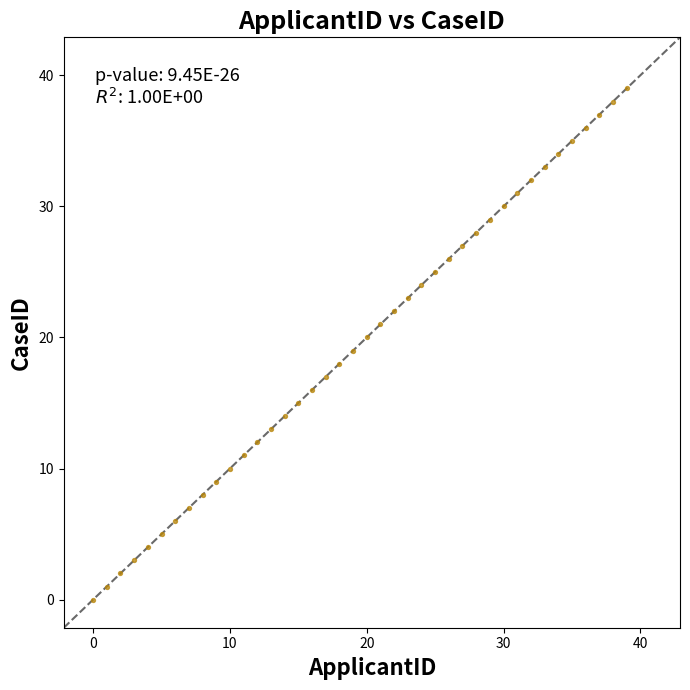

What is the range of Y values (max minus min)?

39